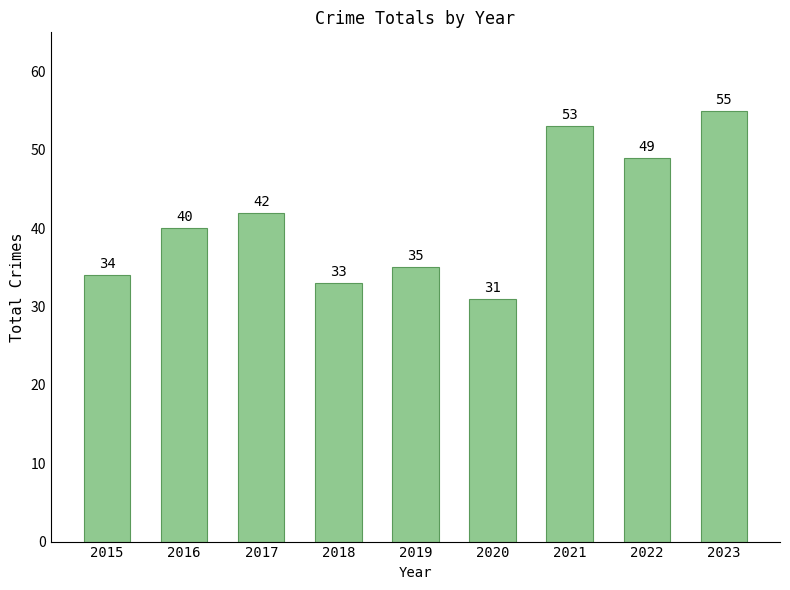

What is the average value?

41